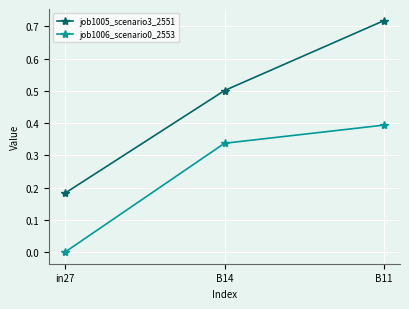

Between in27 and B11, which series saw the biggest shift?

job1005_scenario3_2551